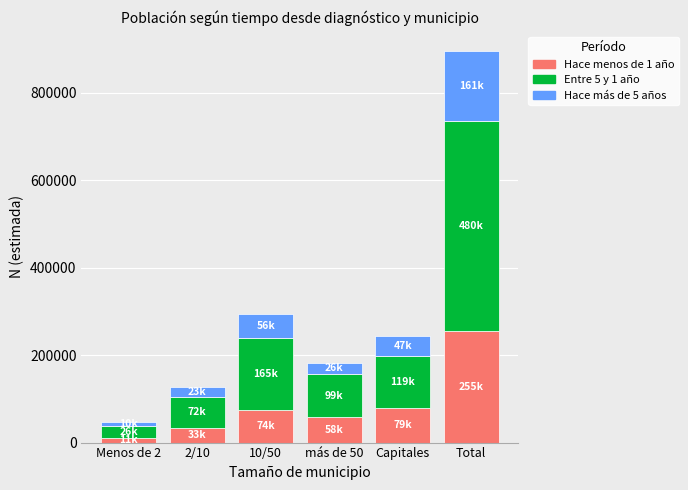

Reading left to right, list the values for the Hace menos de 1 año series.

Menos de 2=11276	2/10=33004	10/50=73927	más de 50=57822	Capitales=78866	Total=254894